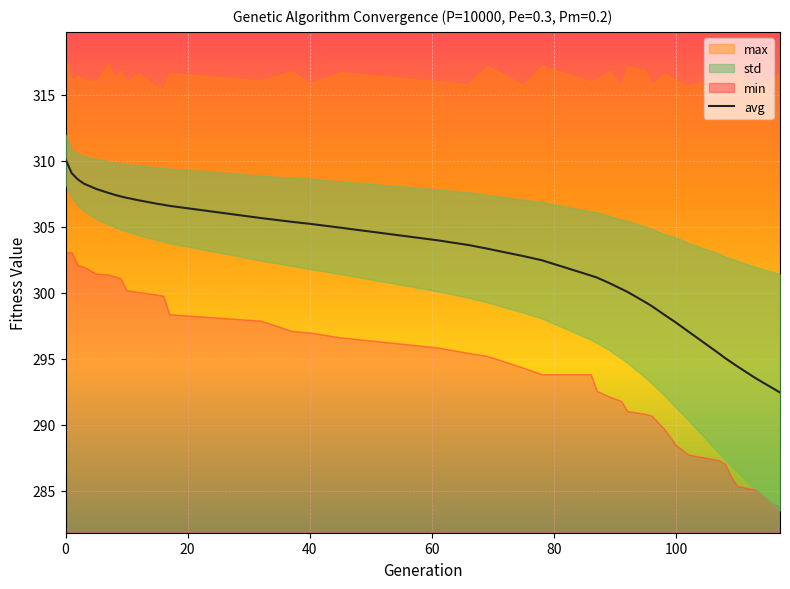

What is the lowest value of the avg series?

292.4